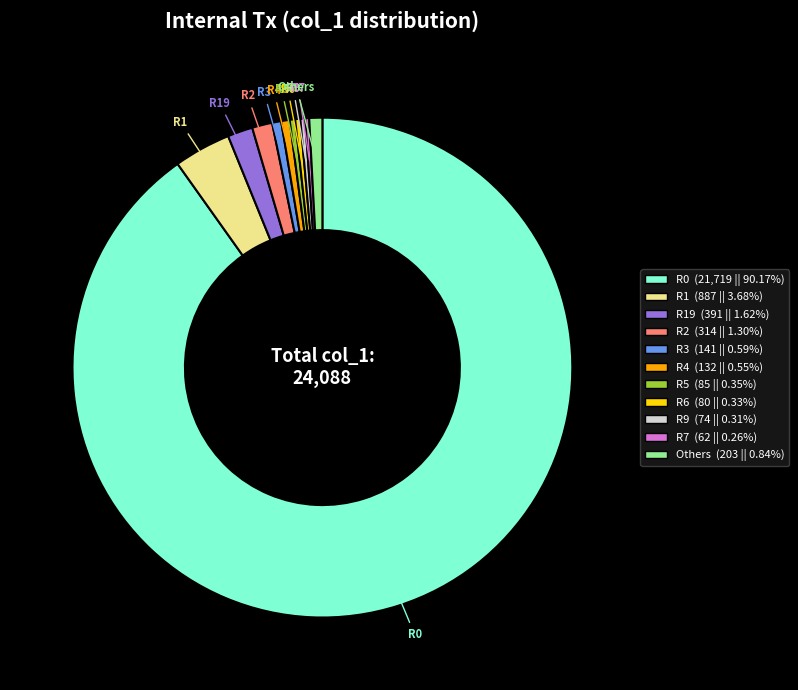

Which category accounts for the majority?

R0